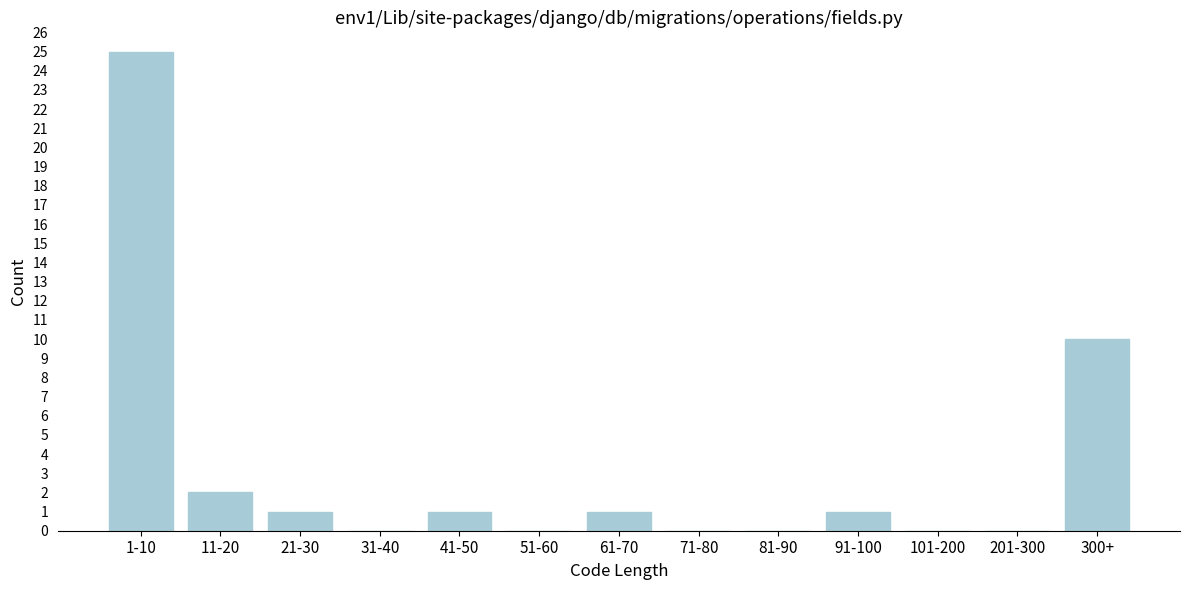

Reading left to right, list all the values displayed in this chart.

1-10=25	11-20=2	21-30=1	31-40=0	41-50=1	51-60=0	61-70=1	71-80=0	81-90=0	91-100=1	101-200=0	201-300=0	300+=10